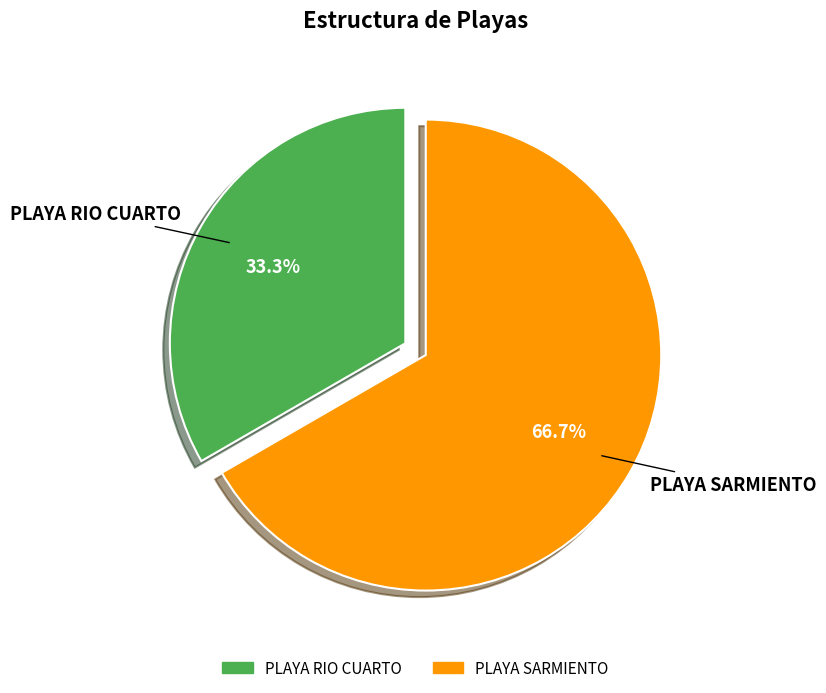

To the nearest percent, what is the difference between the largest and smallest slice percentages?

33%